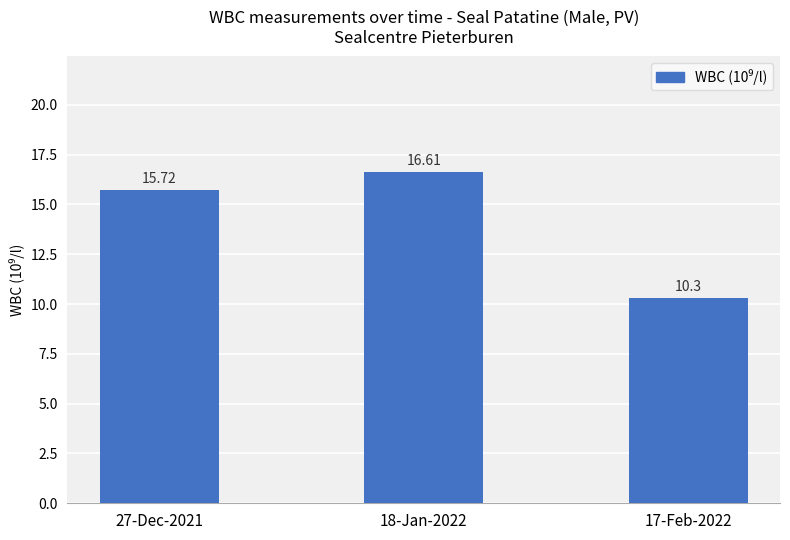

What is the label of the 1st bar from the left?

27-Dec-2021